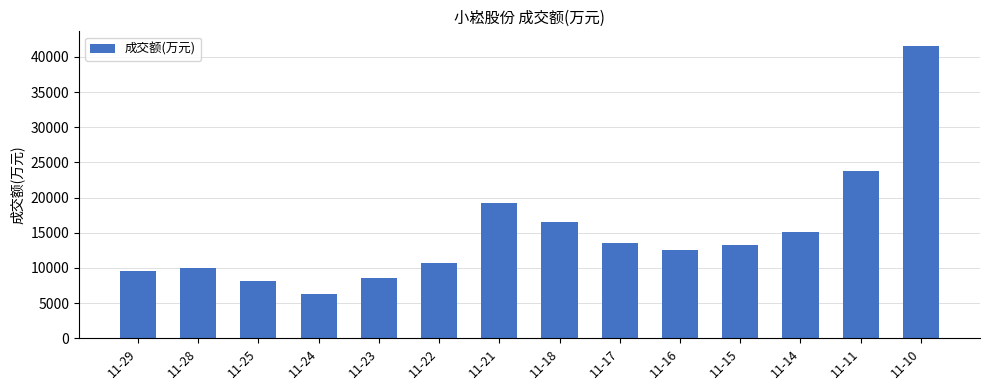

The chart shows a value of 12011 at 11-21. True or false?

False